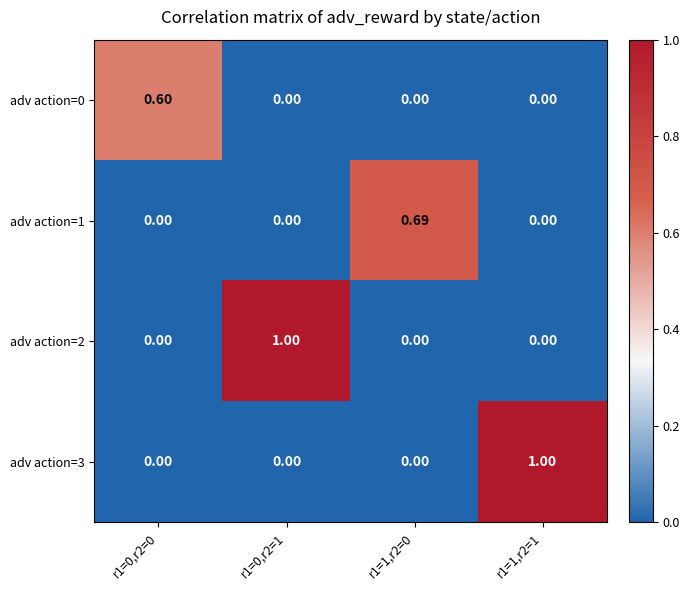

Is the value of adv action=0 at r1=0,r2=1 greater than the value of adv action=3 at r1=1,r2=1?

No